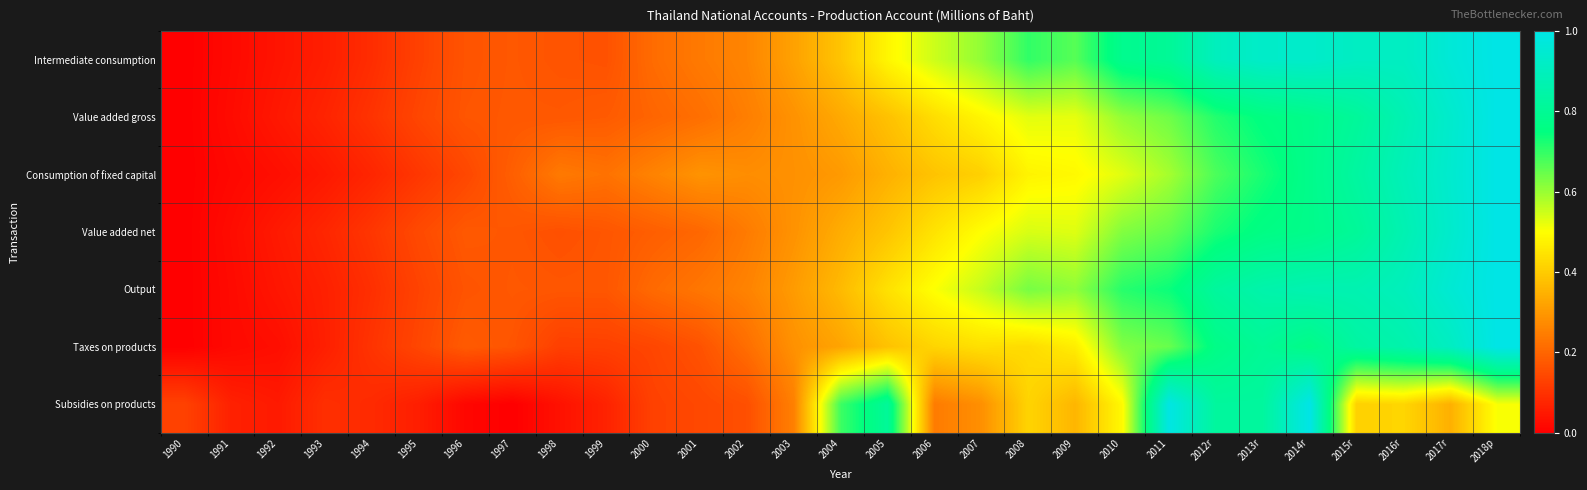

Reading left to right, extract all data points from this chart.

Intermediate consumption: 1990=0.0	1991=0.0	1992=0.0	1993=0.1	1994=0.1	1995=0.1	1996=0.2	1997=0.2	1998=0.2	1999=0.2	2000=0.2	2001=0.2	2002=0.3	2003=0.3	2004=0.4	2005=0.5	2006=0.6	2007=0.6	2008=0.7	2009=0.7	2010=0.8	2011=0.8	2012r=0.9	2013r=0.9	2014r=0.9	2015r=0.9	2016r=0.9	2017r=1.0	2018p=1.0
Value added gross: 1990=0.0	1991=0.0	1992=0.0	1993=0.1	1994=0.1	1995=0.1	1996=0.2	1997=0.2	1998=0.2	1999=0.2	2000=0.2	2001=0.2	2002=0.2	2003=0.3	2004=0.3	2005=0.4	2006=0.4	2007=0.5	2008=0.5	2009=0.5	2010=0.6	2011=0.6	2012r=0.7	2013r=0.8	2014r=0.8	2015r=0.8	2016r=0.9	2017r=0.9	2018p=1.0
Consumption of fixed capital: 1990=0.0	1991=0.0	1992=0.0	1993=0.0	1994=0.1	1995=0.1	1996=0.1	1997=0.2	1998=0.2	1999=0.2	2000=0.3	2001=0.3	2002=0.3	2003=0.3	2004=0.3	2005=0.3	2006=0.4	2007=0.4	2008=0.5	2009=0.5	2010=0.5	2011=0.6	2012r=0.7	2013r=0.7	2014r=0.8	2015r=0.8	2016r=0.9	2017r=0.9	2018p=1.0
Value added net: 1990=0.0	1991=0.0	1992=0.1	1993=0.1	1994=0.1	1995=0.1	1996=0.2	1997=0.2	1998=0.2	1999=0.2	2000=0.2	2001=0.2	2002=0.2	2003=0.3	2004=0.3	2005=0.4	2006=0.4	2007=0.5	2008=0.5	2009=0.5	2010=0.6	2011=0.7	2012r=0.7	2013r=0.8	2014r=0.8	2015r=0.8	2016r=0.9	2017r=0.9	2018p=1.0
Output: 1990=0.0	1991=0.0	1992=0.0	1993=0.1	1994=0.1	1995=0.1	1996=0.2	1997=0.2	1998=0.2	1999=0.2	2000=0.2	2001=0.2	2002=0.3	2003=0.3	2004=0.4	2005=0.4	2006=0.5	2007=0.6	2008=0.6	2009=0.6	2010=0.7	2011=0.7	2012r=0.8	2013r=0.9	2014r=0.9	2015r=0.9	2016r=0.9	2017r=1.0	2018p=1.0
Taxes on products: 1990=0.0	1991=0.0	1992=0.0	1993=0.1	1994=0.1	1995=0.1	1996=0.2	1997=0.2	1998=0.1	1999=0.1	2000=0.1	2001=0.2	2002=0.2	2003=0.3	2004=0.3	2005=0.4	2006=0.4	2007=0.4	2008=0.4	2009=0.5	2010=0.6	2011=0.6	2012r=0.8	2013r=0.8	2014r=0.8	2015r=0.8	2016r=0.9	2017r=0.9	2018p=1.0
Subsidies on products: 1990=0.1	1991=0.1	1992=0.1	1993=0.1	1994=0.1	1995=0.1	1996=0.0	1997=0.0	1998=0.0	1999=0.1	2000=0.1	2001=0.1	2002=0.2	2003=0.3	2004=0.7	2005=0.8	2006=0.2	2007=0.3	2008=0.4	2009=0.4	2010=0.5	2011=1.0	2012r=0.8	2013r=0.8	2014r=1.0	2015r=0.4	2016r=0.4	2017r=0.3	2018p=0.5